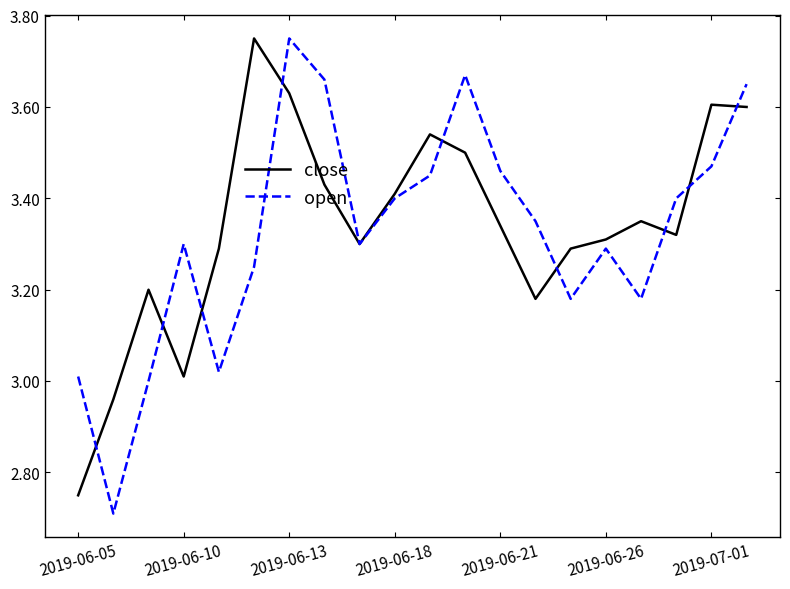

At how many categories does at least one series exceed 3?

19